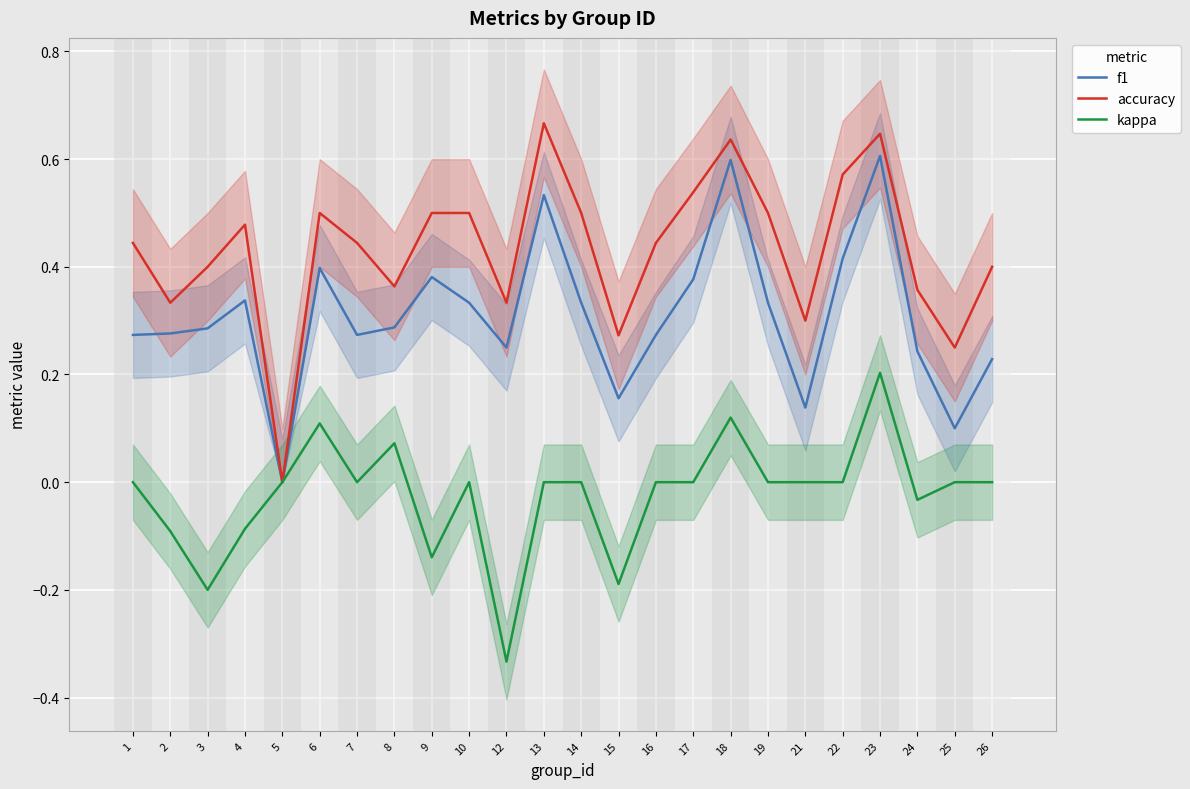

What is the total value across all series at 14?

0.8